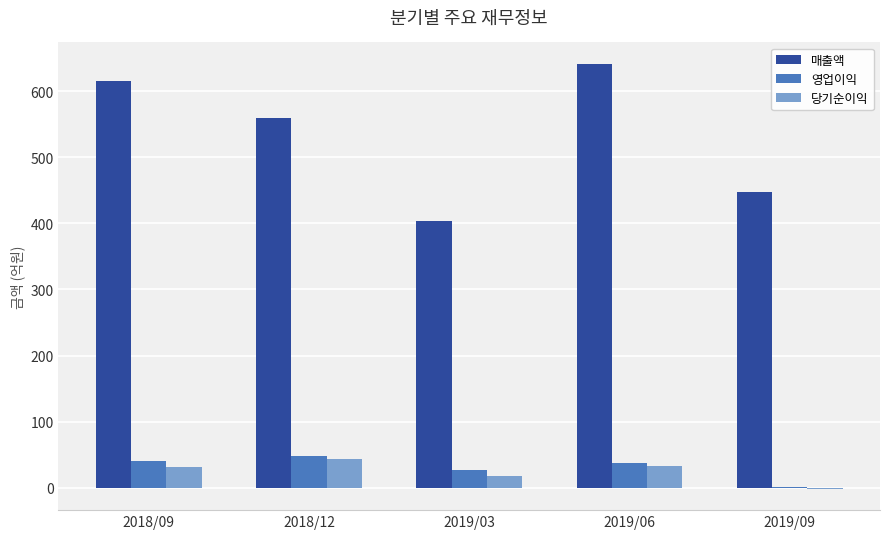

Which category has the highest value in the 매출액 series?

2019/06